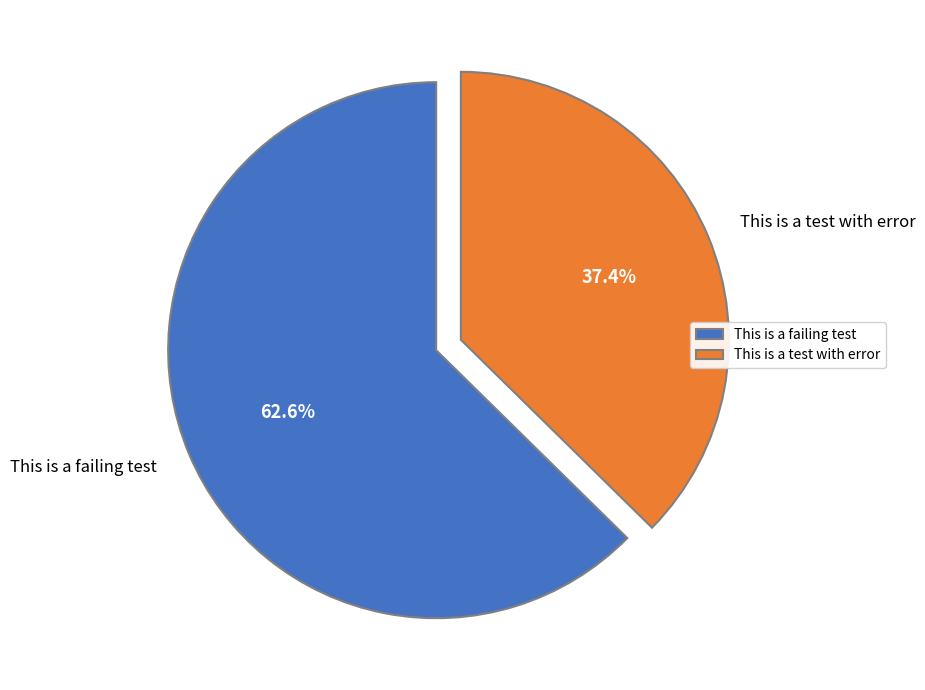

Count the number of slices in the pie.

2